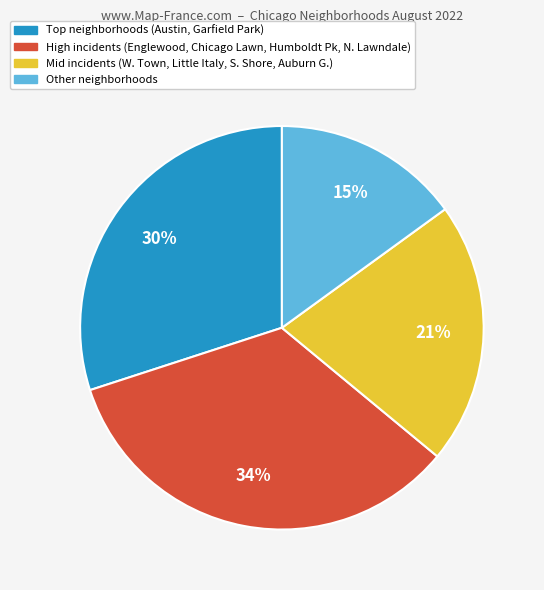

To the nearest percent, what is the average slice percentage?

25%